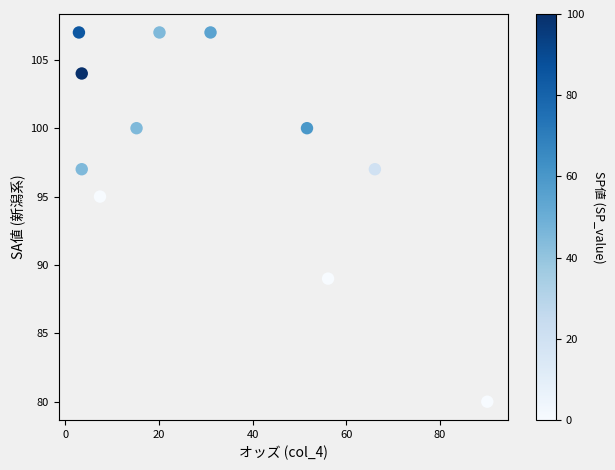

What Y value in the scatter plot is closest to 93?

95